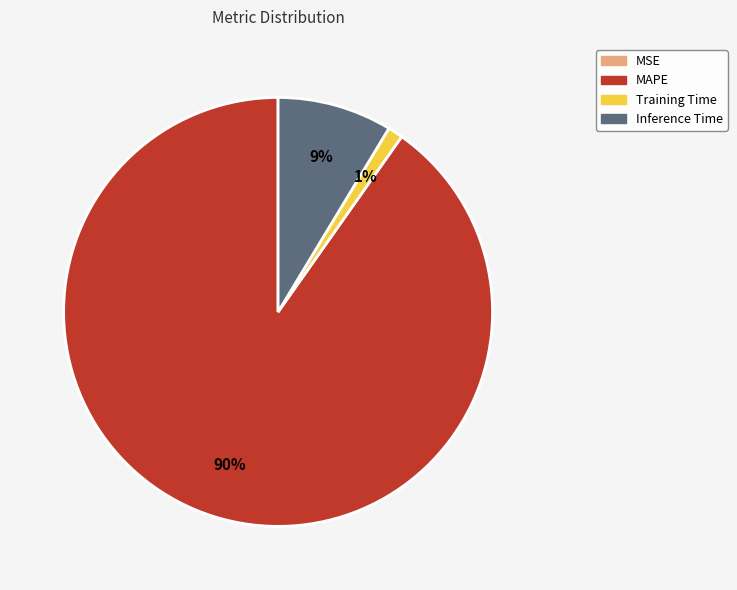

True or false: Inference Time accounts for 9% of the total.

True